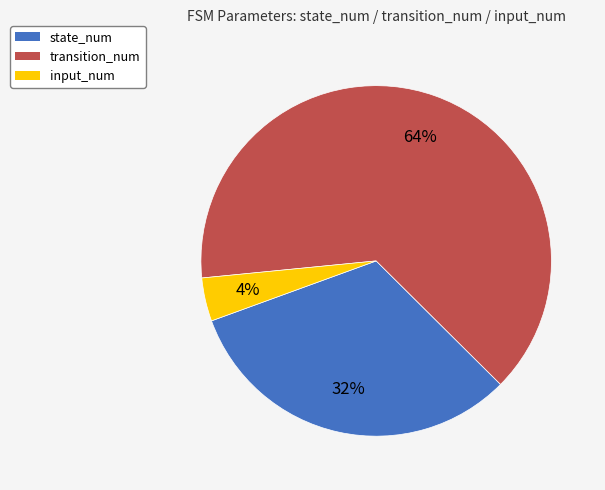

To the nearest percent, what percentage of the pie is transition_num?

64%